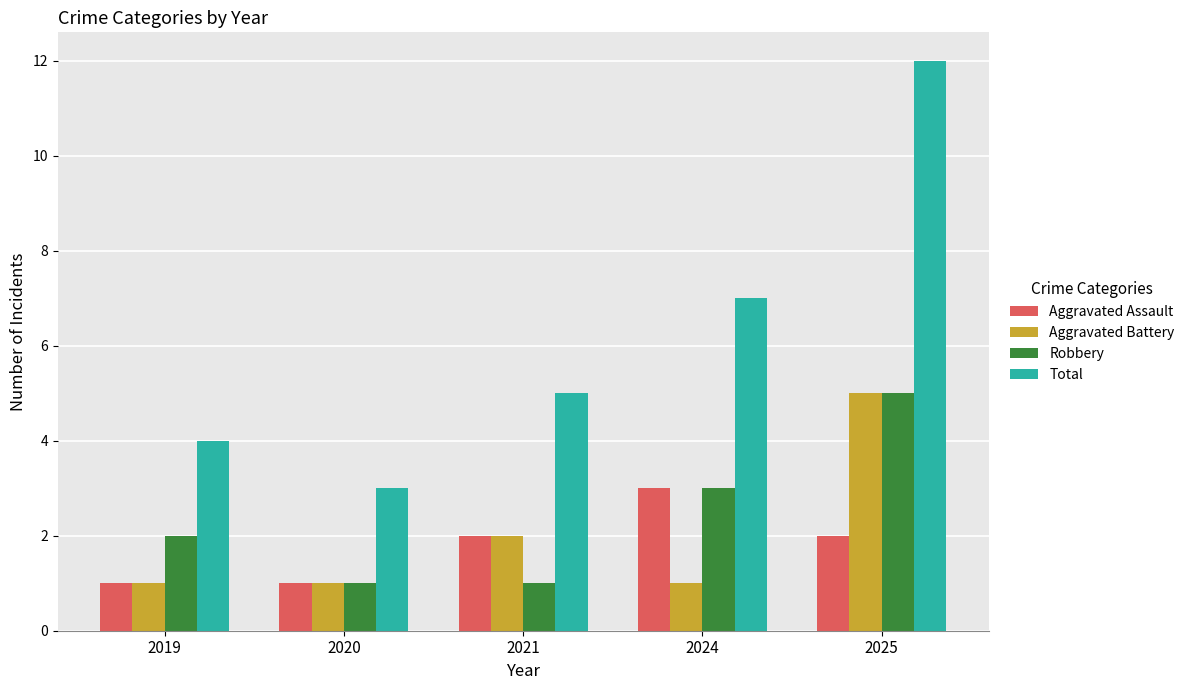

What is the value of the Total bar at the 4th from the left?

7